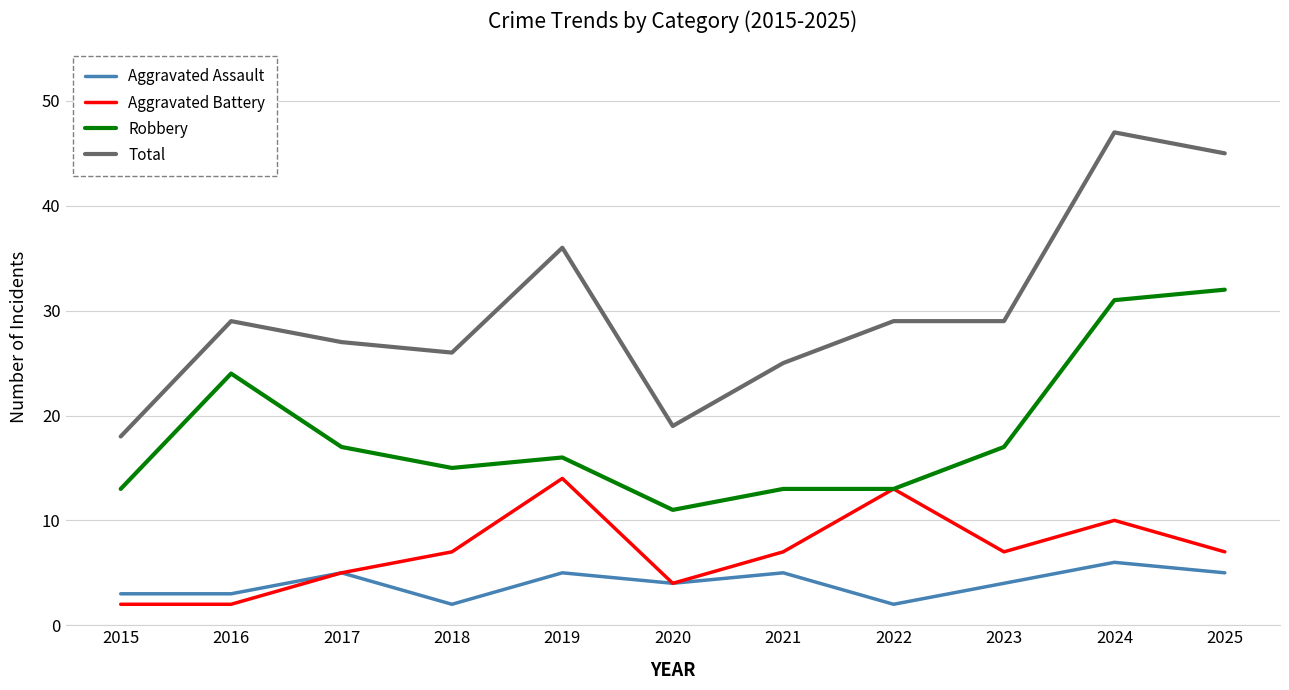

What is the total value across all series at 2023?

57